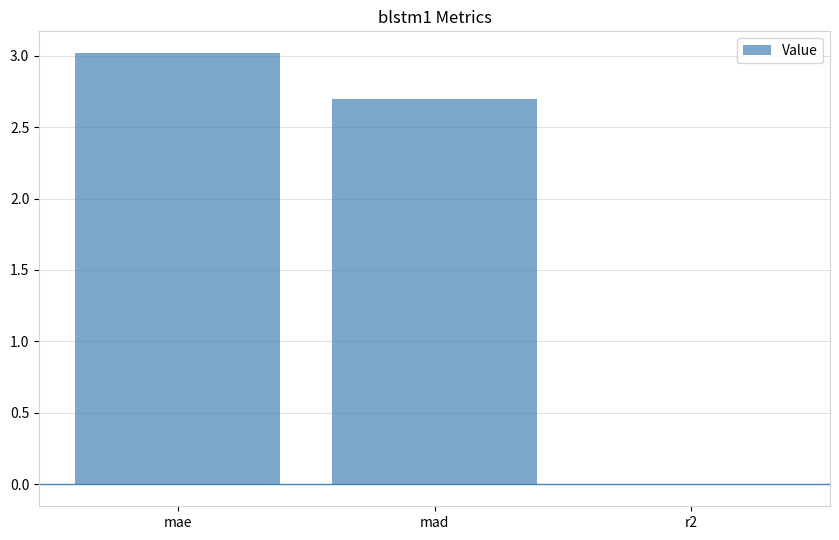

How many distinct data groups are displayed?

1